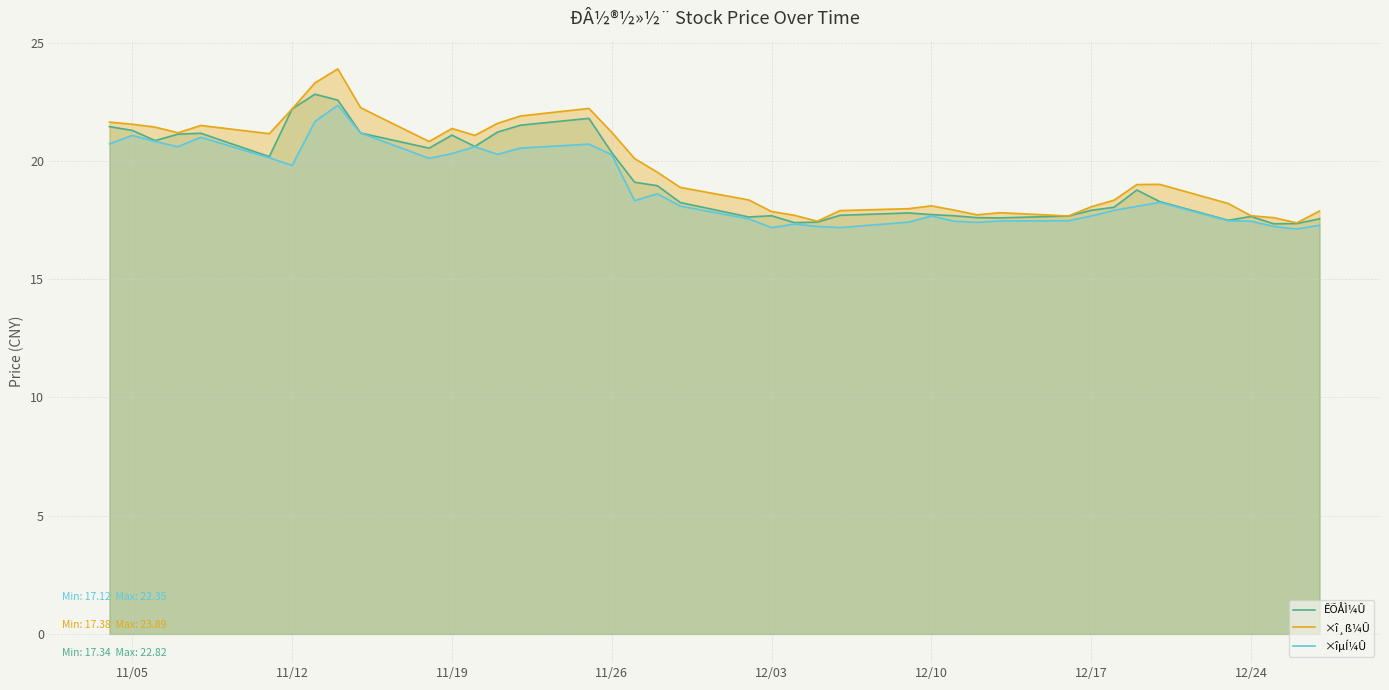

The ×î¸ß¼Û series shows 30.7 at 12/24. True or false?

False